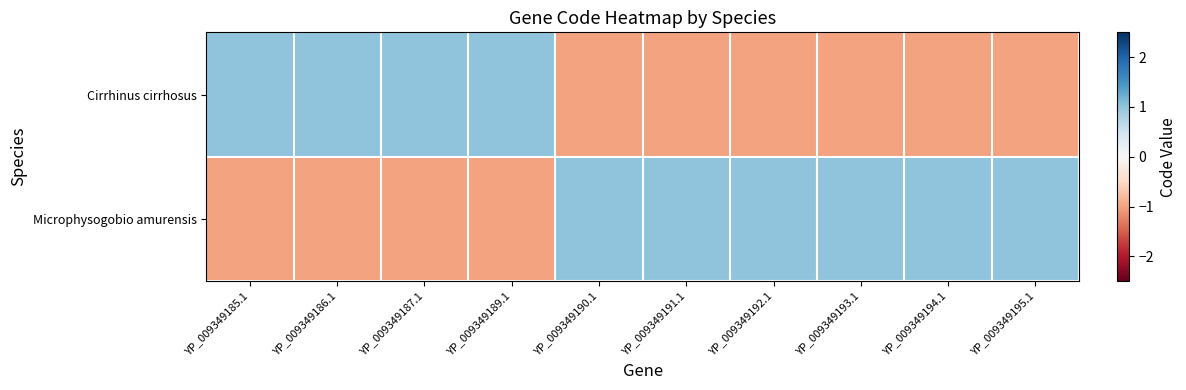

Reading right to left, transcribe all the data shown in this chart.

Cirrhinus cirrhosus: YP_009349195.1=-1	YP_009349194.1=-1	YP_009349193.1=-1	YP_009349192.1=-1	YP_009349191.1=-1	YP_009349190.1=-1	YP_009349189.1=1	YP_009349187.1=1	YP_009349186.1=1	YP_009349185.1=1
Microphysogobio amurensis: YP_009349195.1=1	YP_009349194.1=1	YP_009349193.1=1	YP_009349192.1=1	YP_009349191.1=1	YP_009349190.1=1	YP_009349189.1=-1	YP_009349187.1=-1	YP_009349186.1=-1	YP_009349185.1=-1